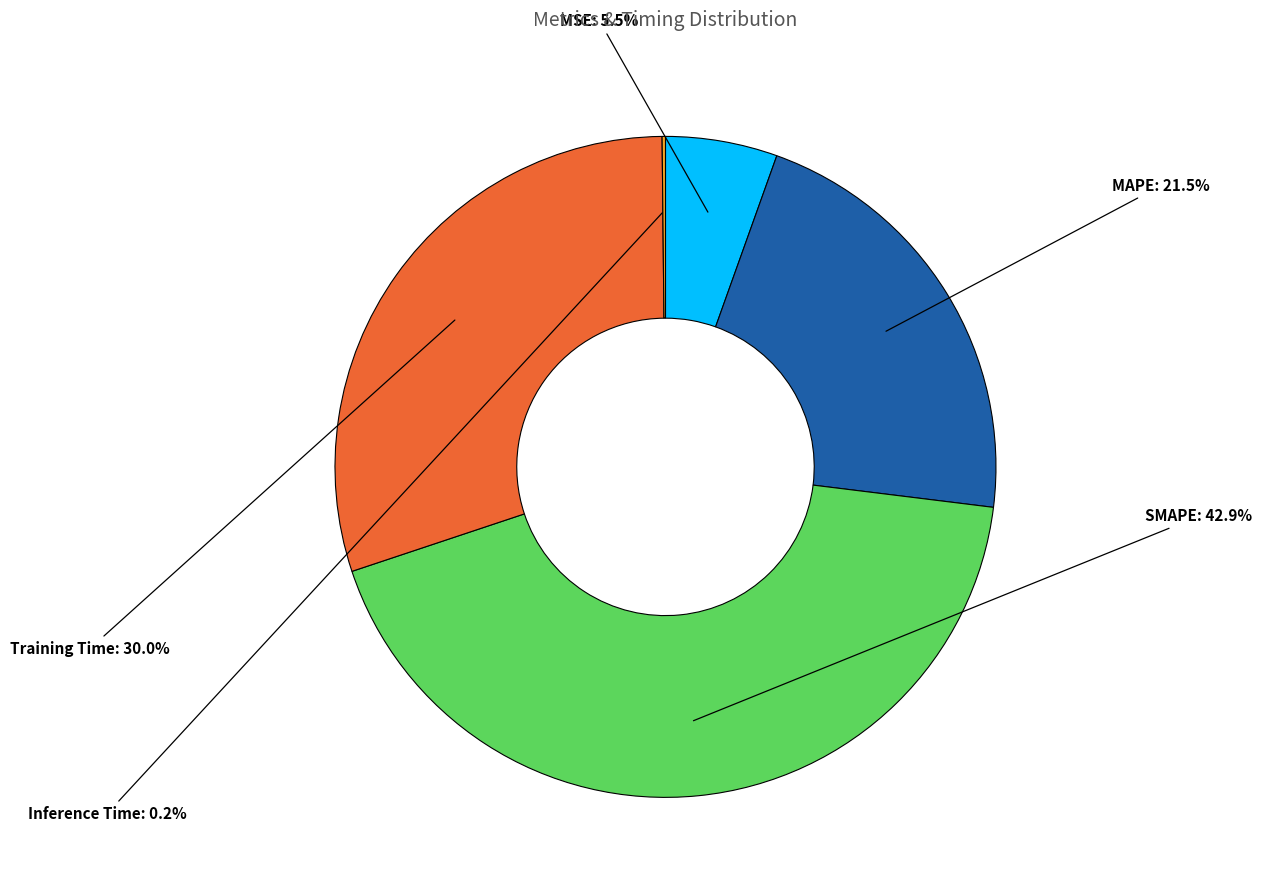

To the nearest percent, what is the difference between the largest and smallest slice percentages?

43%